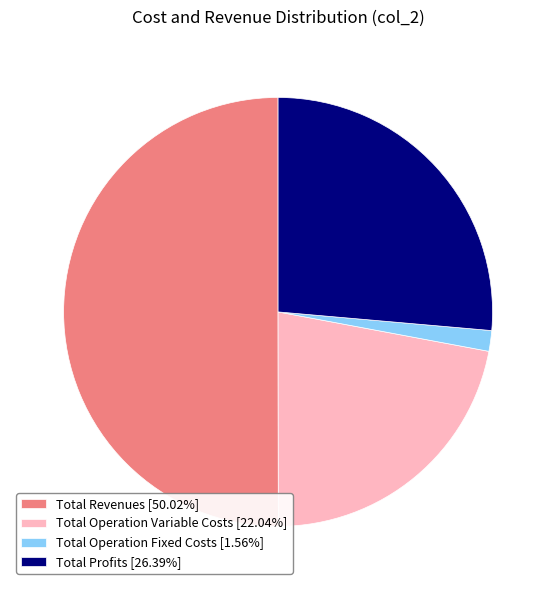

Count the number of slices in the pie.

4